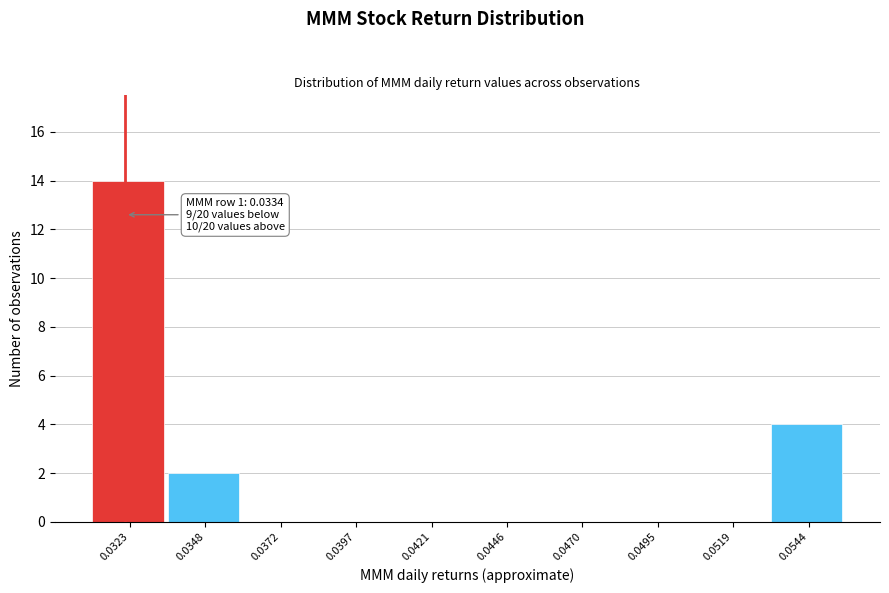

Reading left to right, list all the values displayed in this chart.

0.0323=14	0.0348=2	0.0372=0	0.0397=0	0.0421=0	0.0446=0	0.0470=0	0.0495=0	0.0519=0	0.0544=4